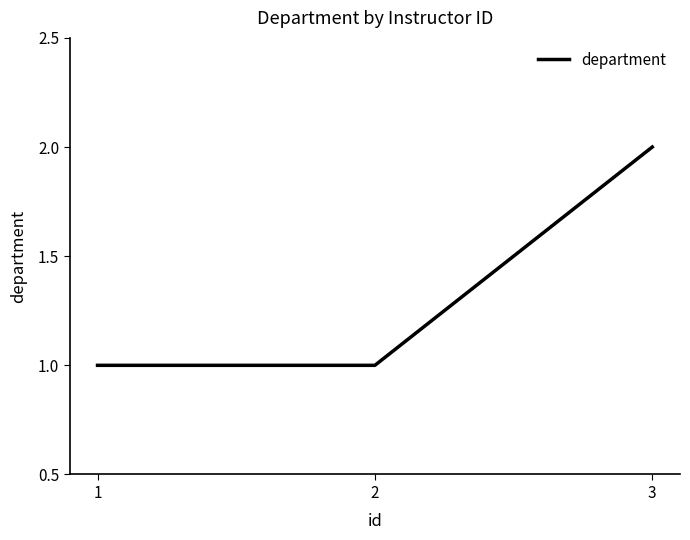

The chart shows a value of 2 at 3. True or false?

True